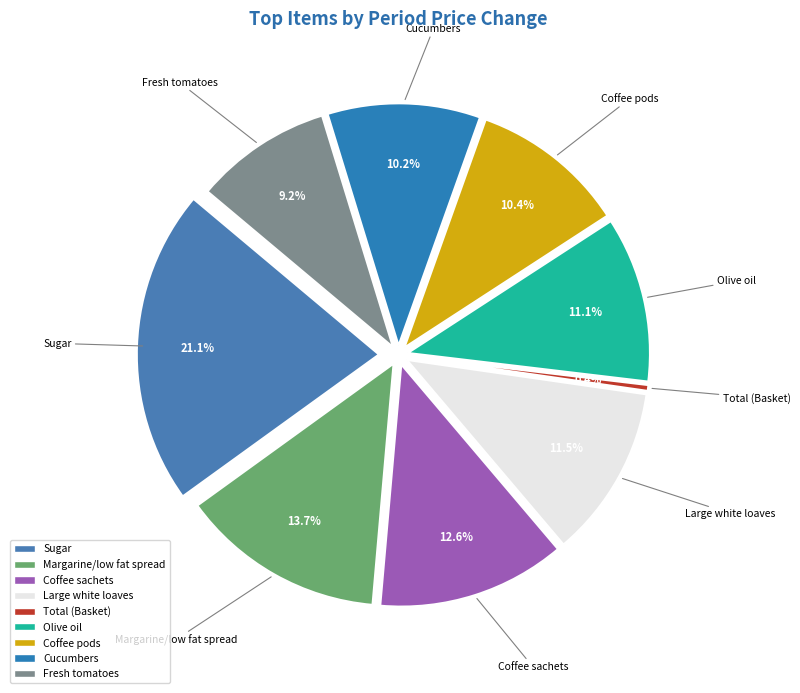

To the nearest percent, what is the difference between the Margarine/low fat spread and Coffee sachets slice percentages?

1%